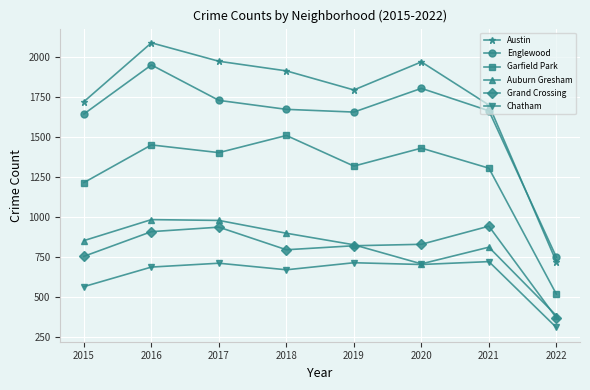

At which label does Grand Crossing reach its minimum?

2022